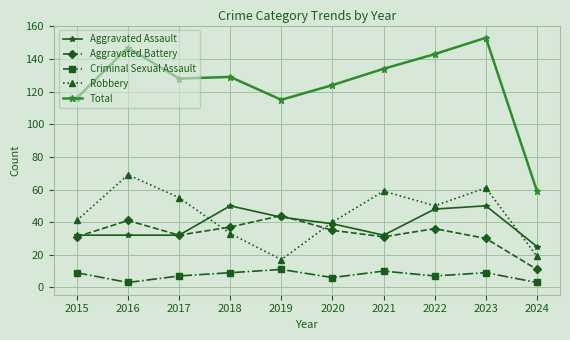

Reading left to right, transcribe all the data shown in this chart.

Aggravated Assault: 2015=32	2016=32	2017=32	2018=50	2019=43	2020=39	2021=32	2022=48	2023=50	2024=25
Aggravated Battery: 2015=31	2016=41	2017=32	2018=37	2019=44	2020=35	2021=31	2022=36	2023=30	2024=11
Criminal Sexual Assault: 2015=9	2016=3	2017=7	2018=9	2019=11	2020=6	2021=10	2022=7	2023=9	2024=3
Robbery: 2015=41	2016=69	2017=55	2018=33	2019=17	2020=40	2021=59	2022=50	2023=61	2024=19
Total: 2015=116	2016=147	2017=128	2018=129	2019=115	2020=124	2021=134	2022=143	2023=153	2024=59